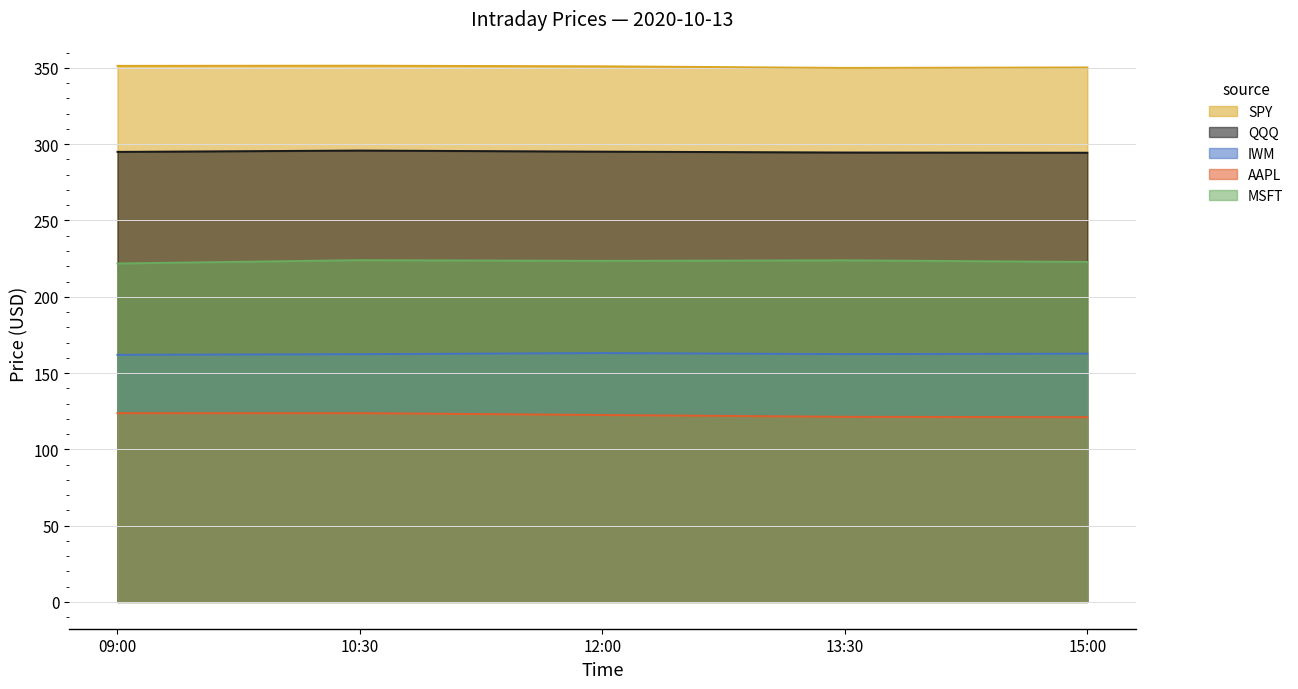

What is the sum of the AAPL values at 13:30 and 15:00?

242.4